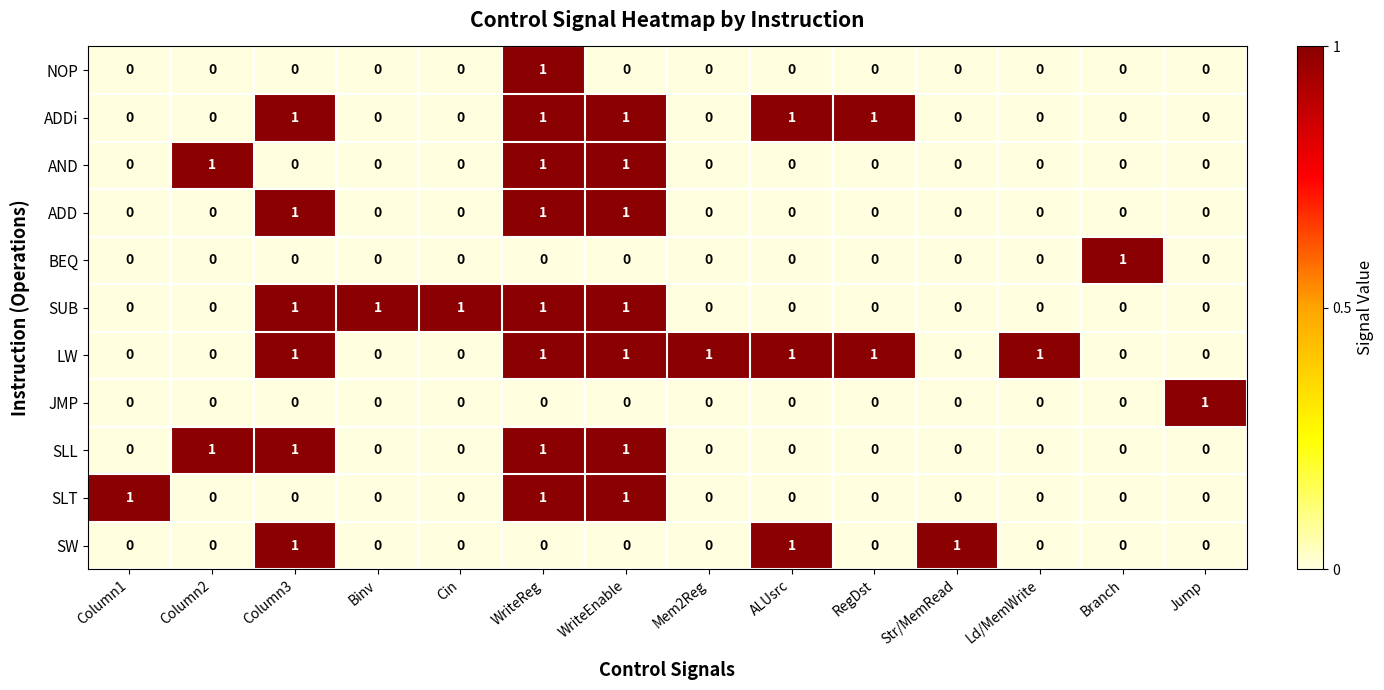

The SUB series shows 1 at RegDst. True or false?

False